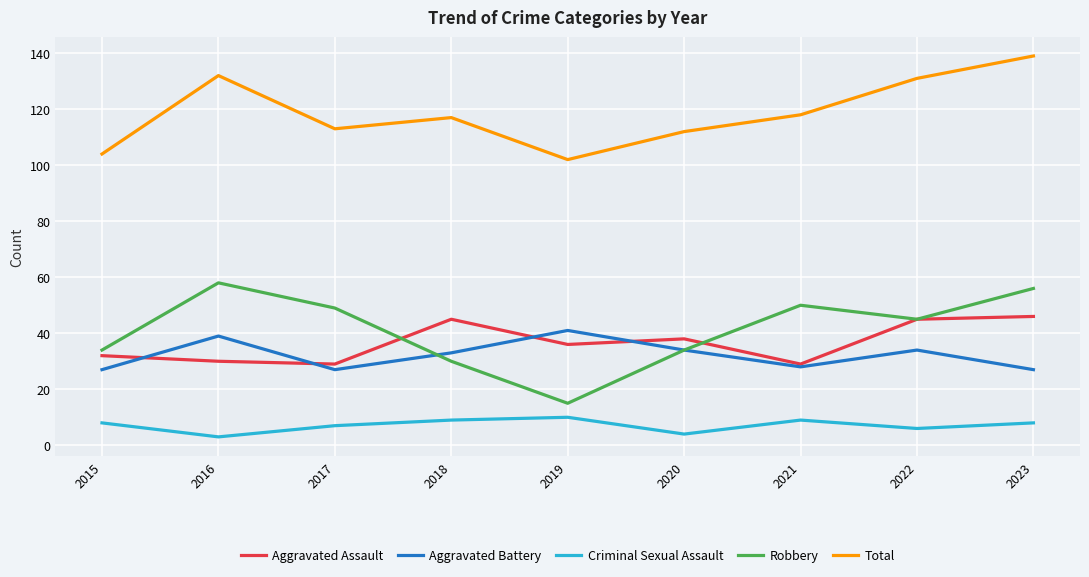

True or false: Aggravated Assault has a value of 45 at 2018.

True